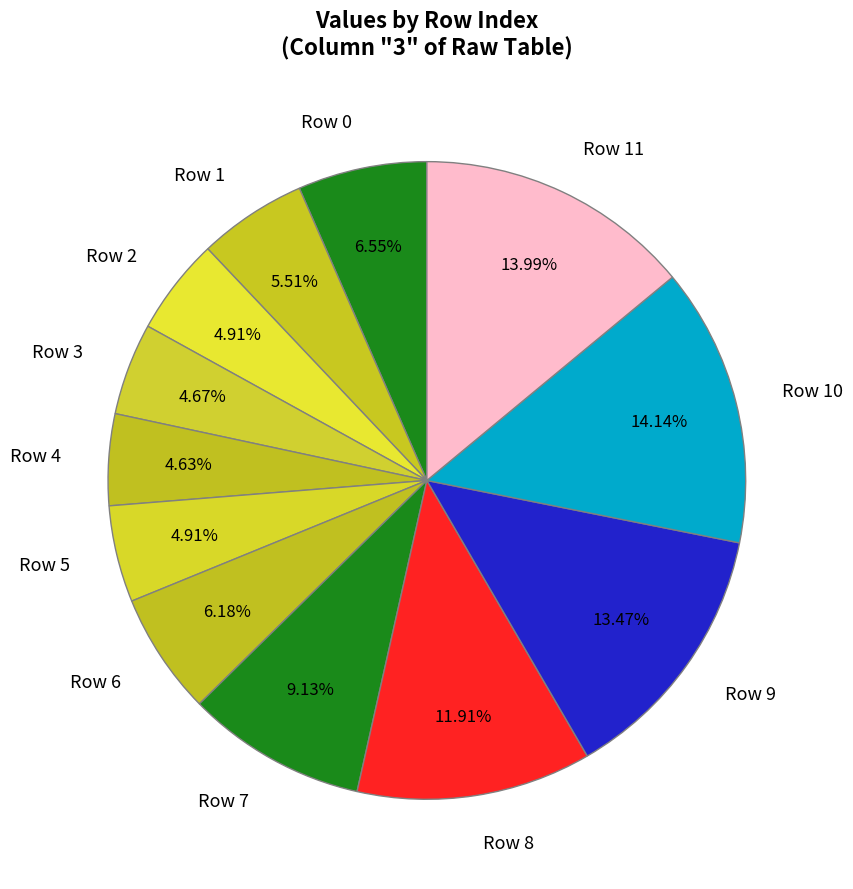

Is it true that Row 2 is 18% of the pie?

False